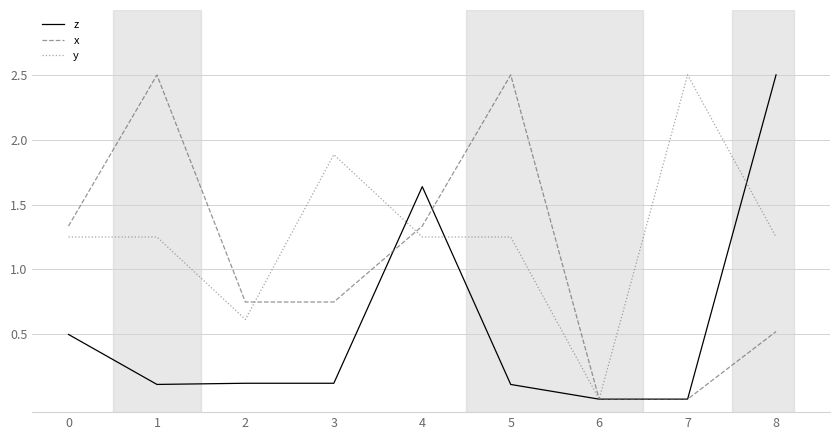

What is the greatest value displayed?

2.5